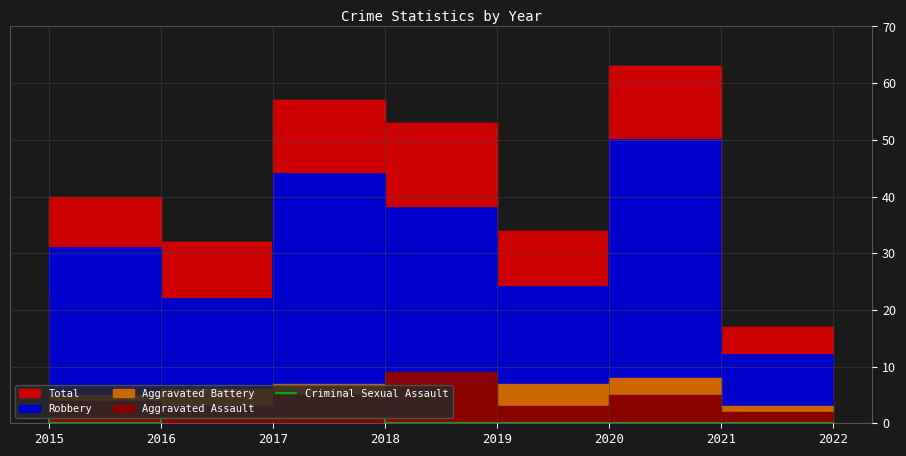

Is it true that Criminal Sexual Assault equals 0 at 2016?

True